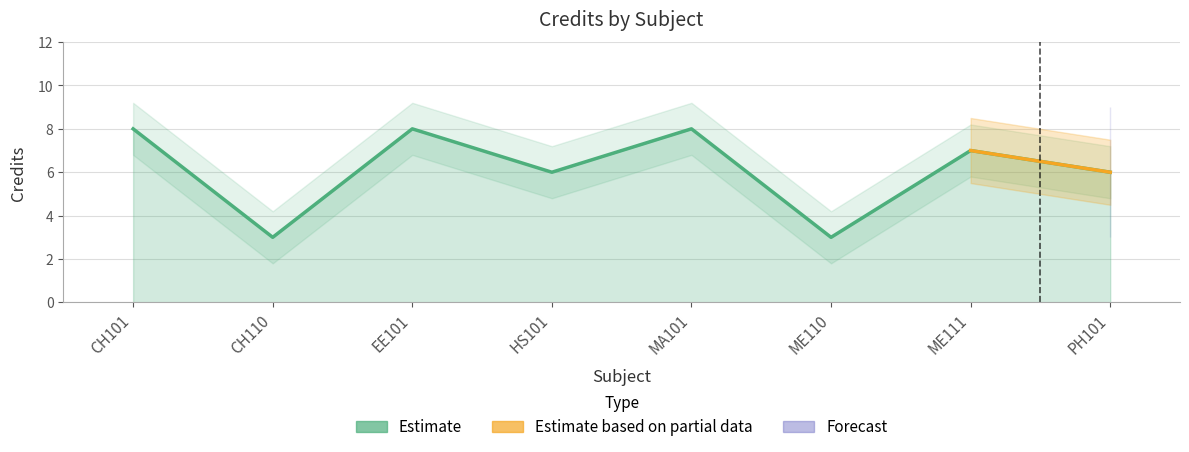

What is the label of the 7th point from the left?

ME111